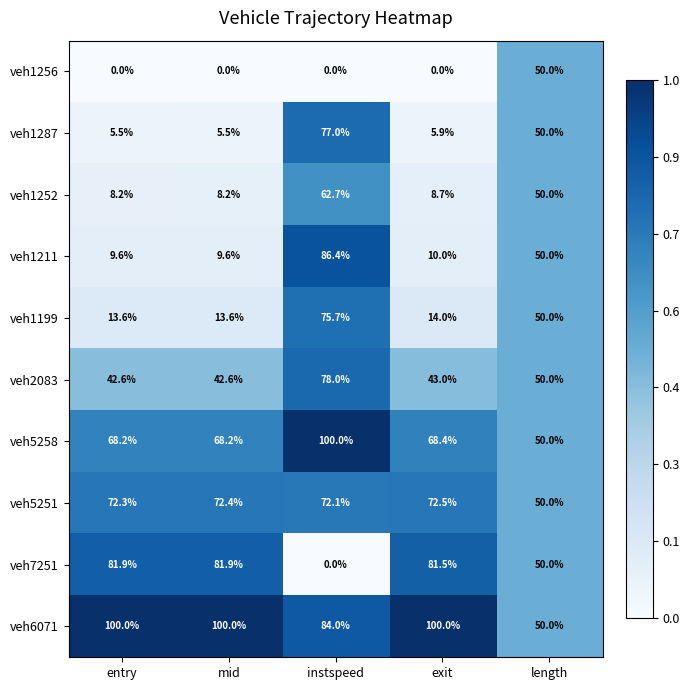

What is the total value across all series at instspeed?

635.9